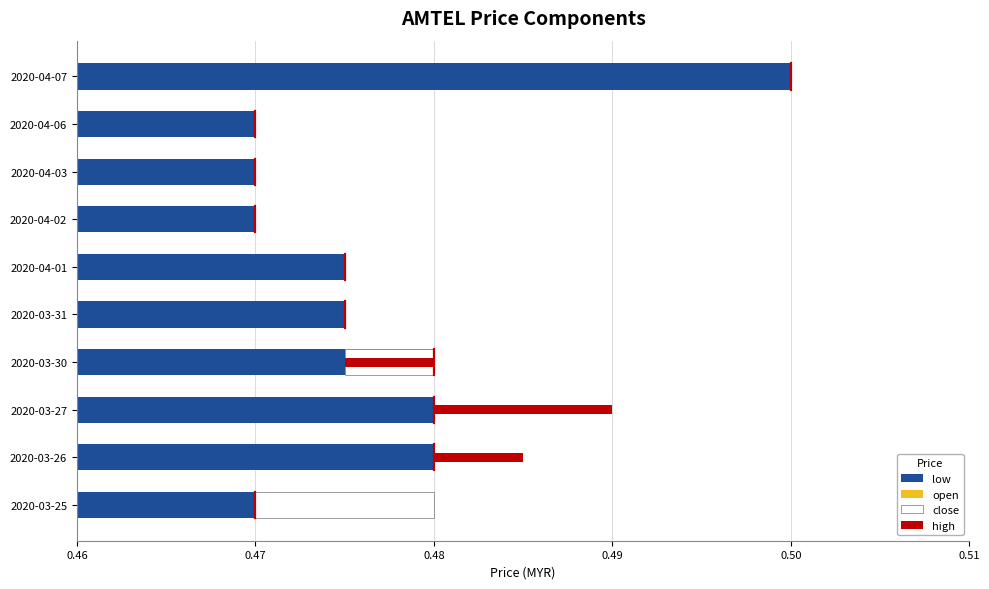

Is it true that high equals 0.0 at 2020-03-31?

True